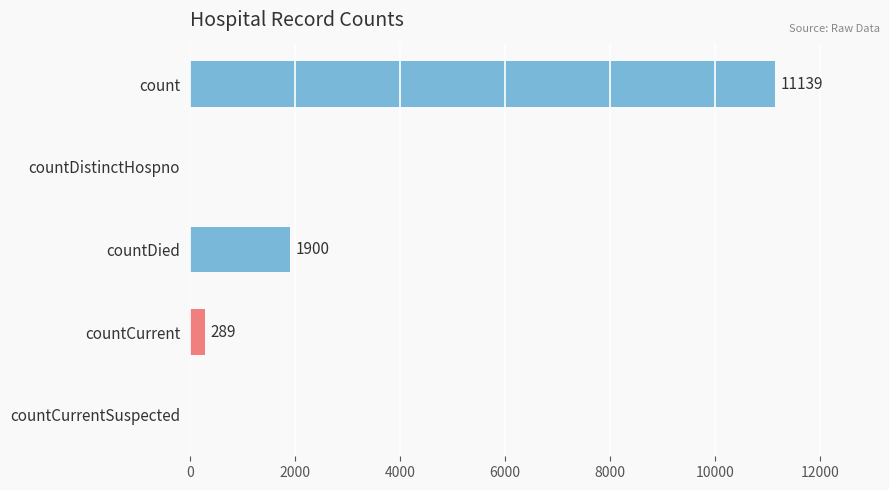

Count the number of categories in the chart.

5